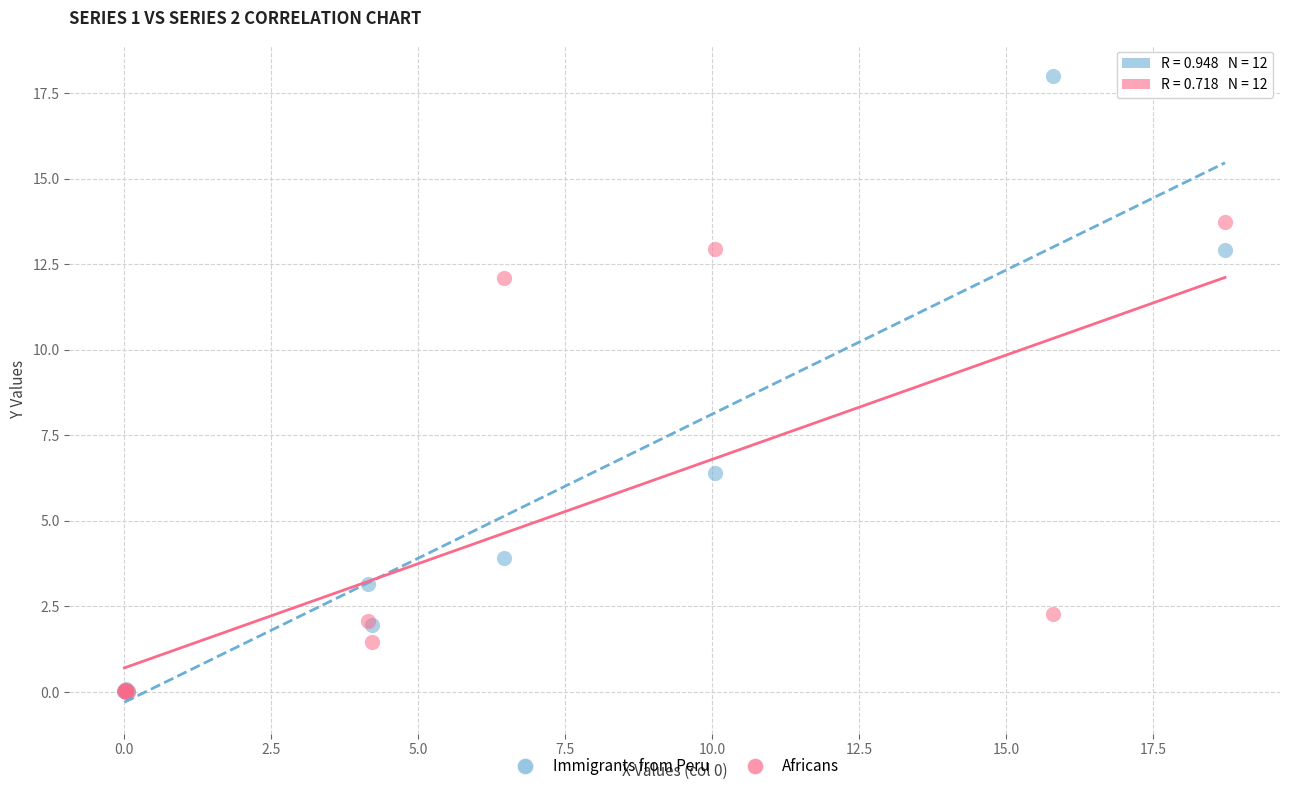

In the Africans series, what Y value is closest to 6?

2.3